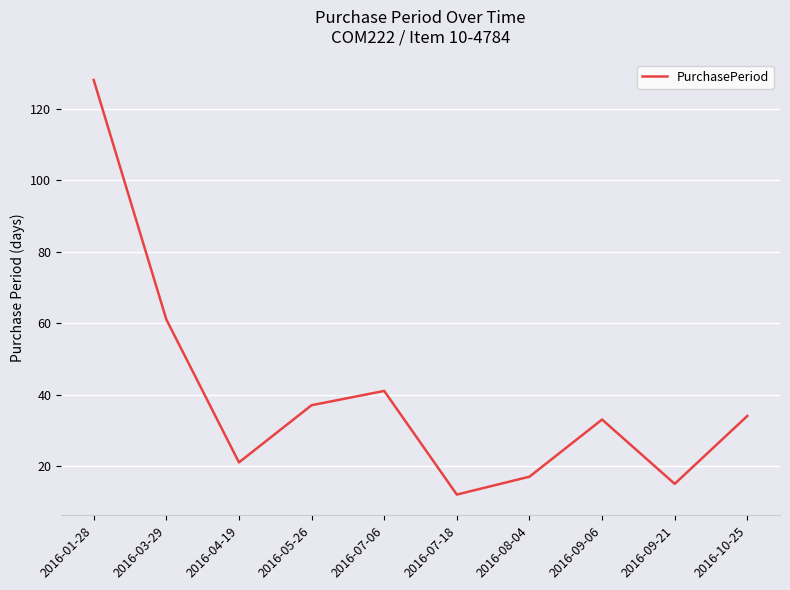

At which label is the value closest to 70?

2016-03-29